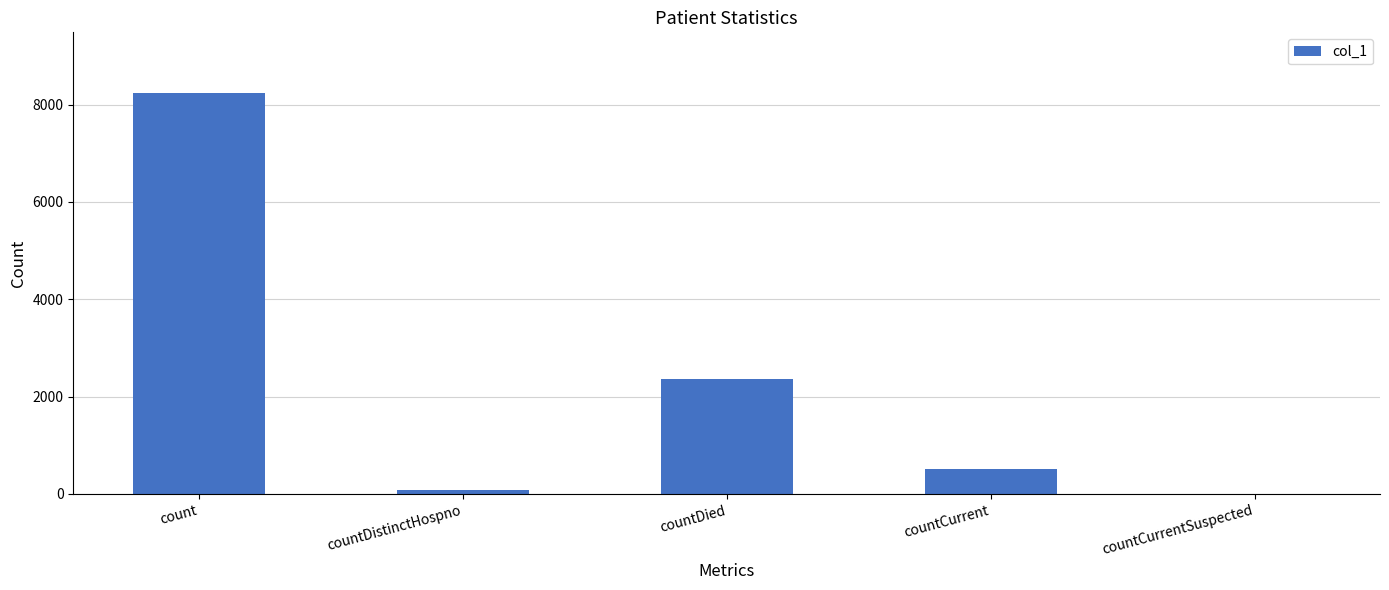

The chart shows a value of 4683 at countCurrentSuspected. True or false?

False